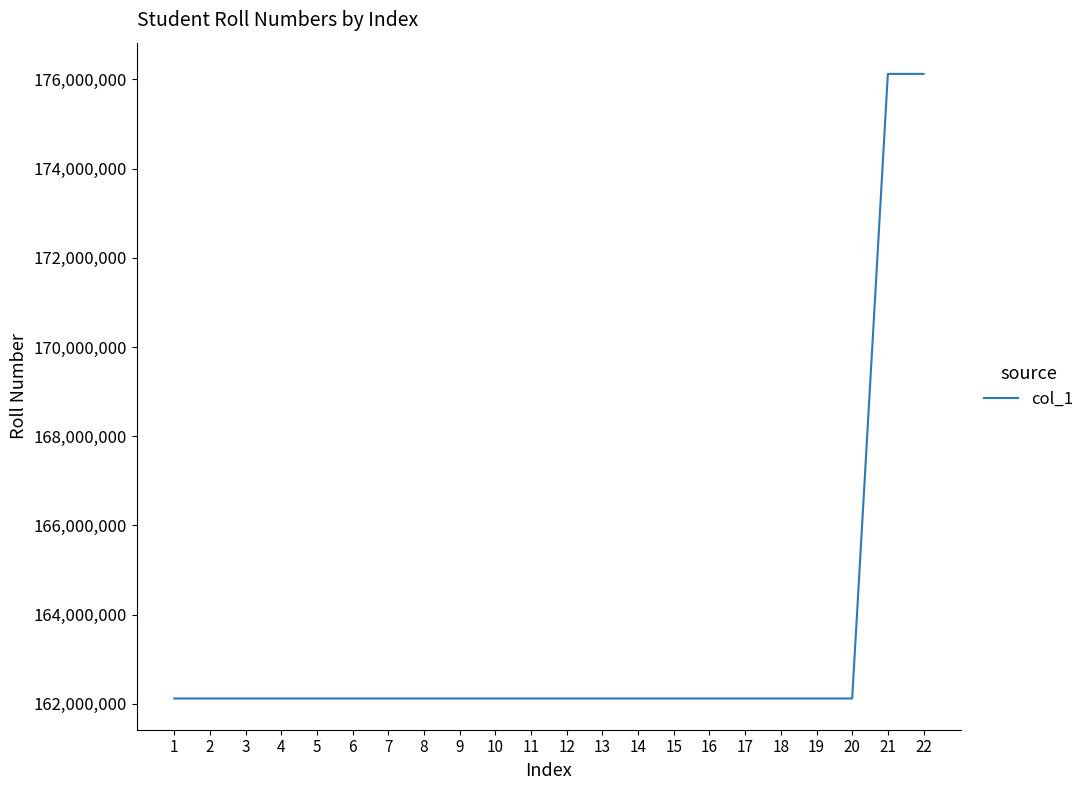

Does the chart have visible grid lines?

No